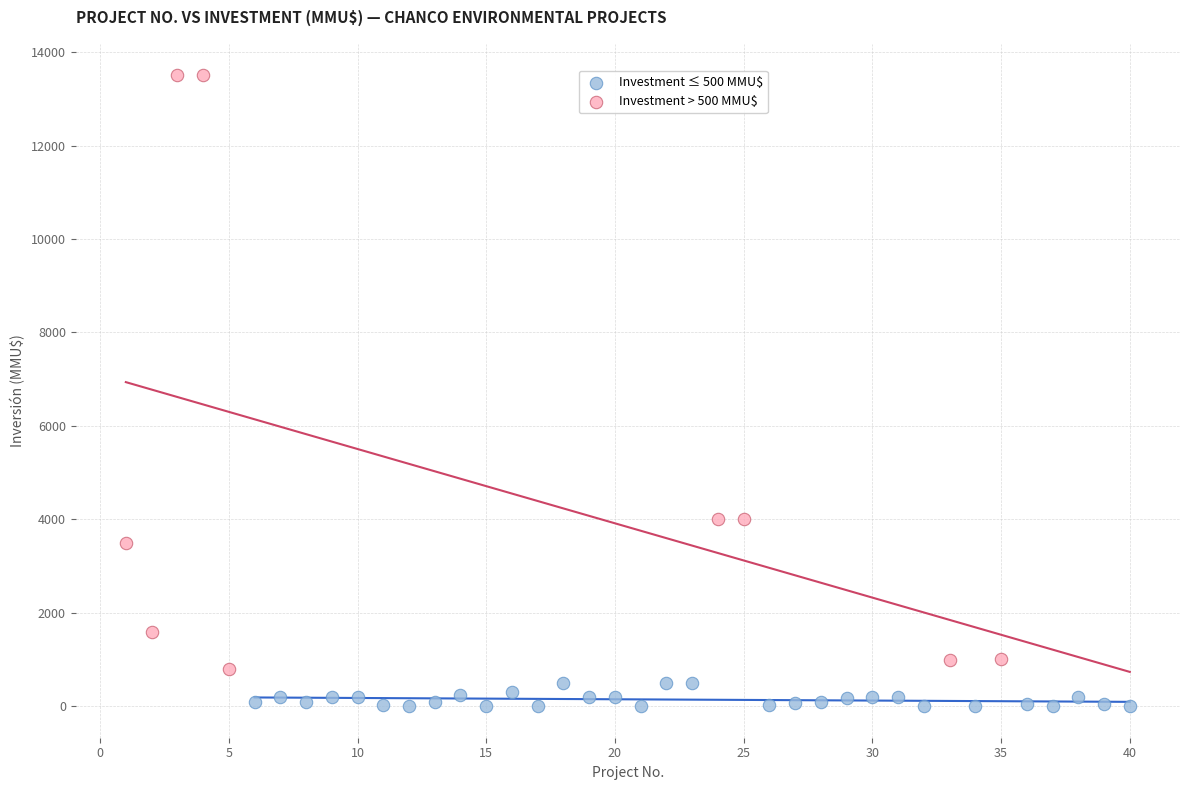

Which series contains the lowest Y value?

Investment ≤ 500 MMU$